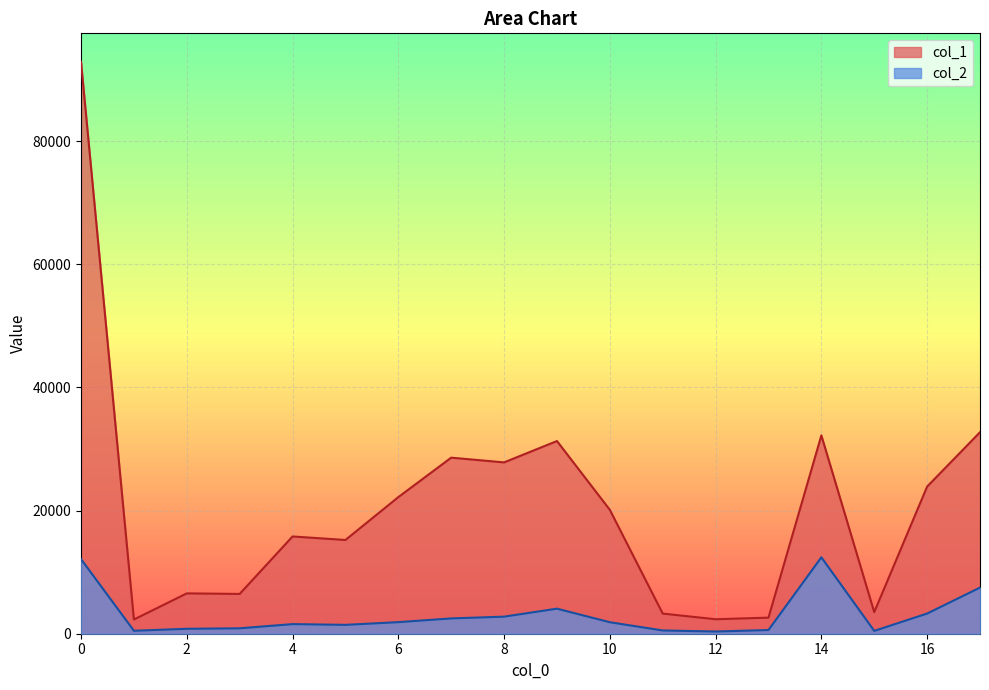

True or false: col_1 and col_2 intersect in this chart.

False